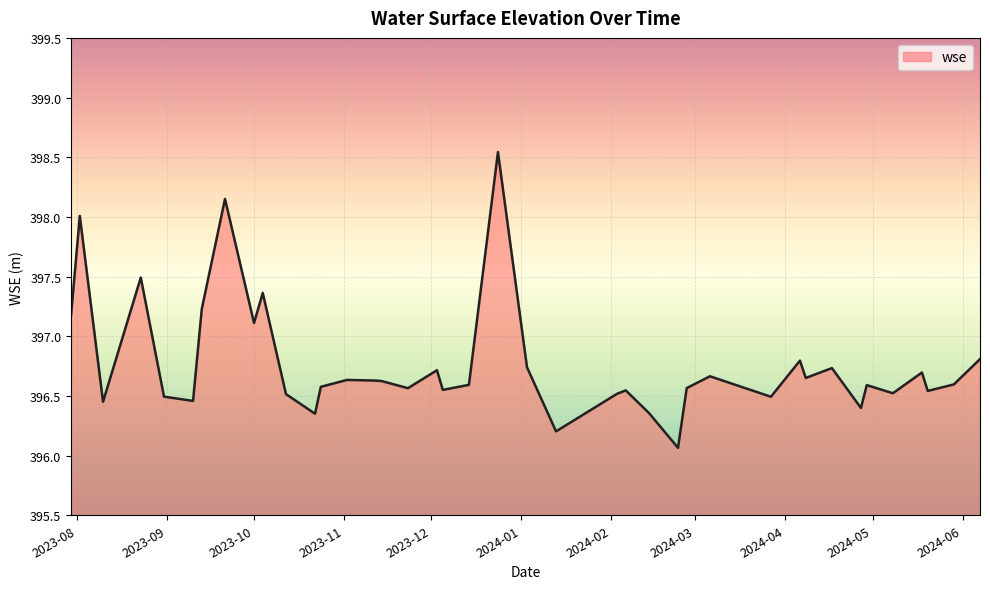

What is the difference between the maximum and minimum values?

2.5